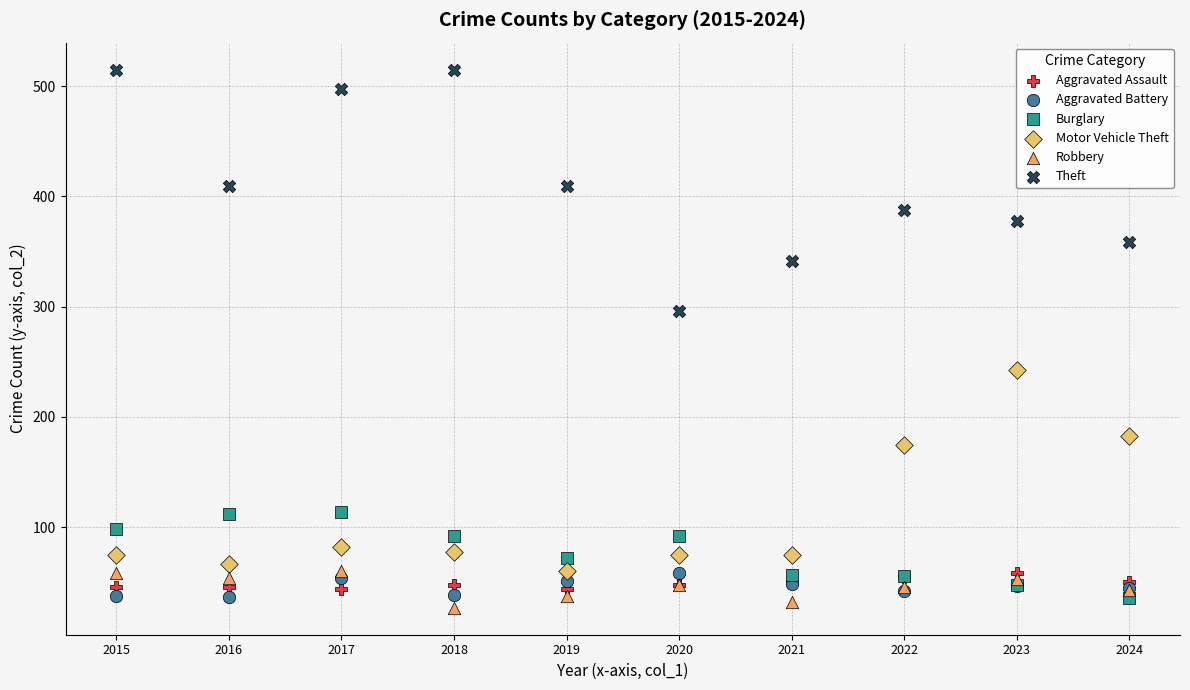

Which series contains the lowest Y value?

Robbery